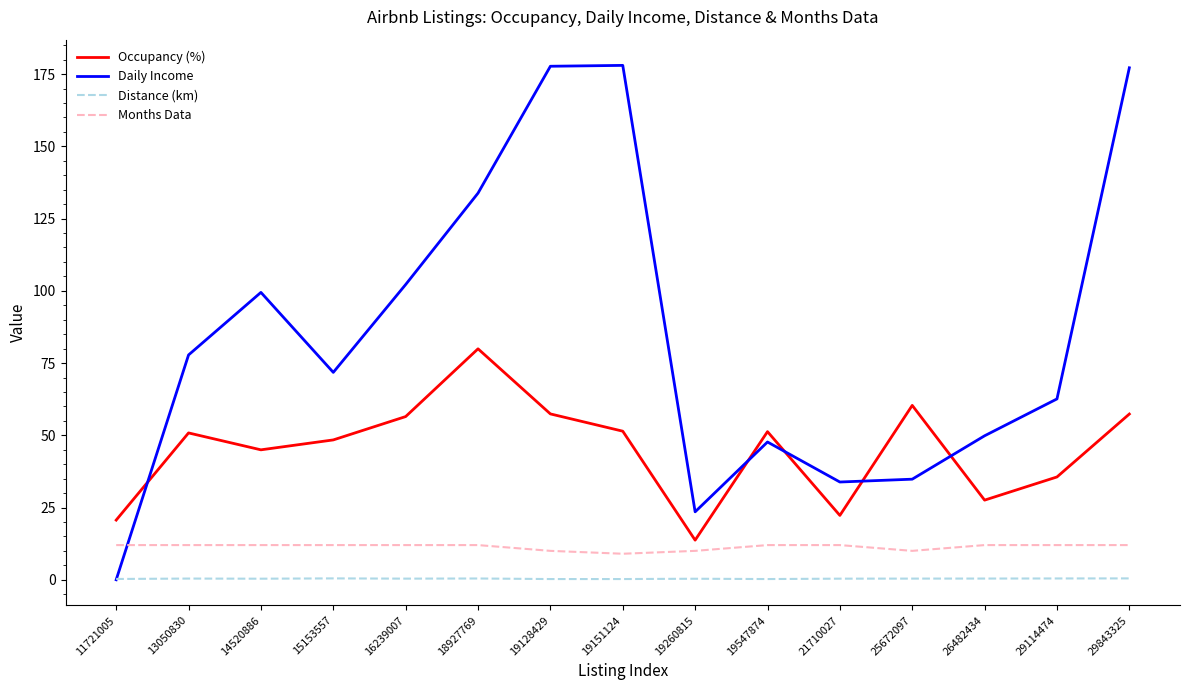

What is the maximum value for Months Data?

12.0